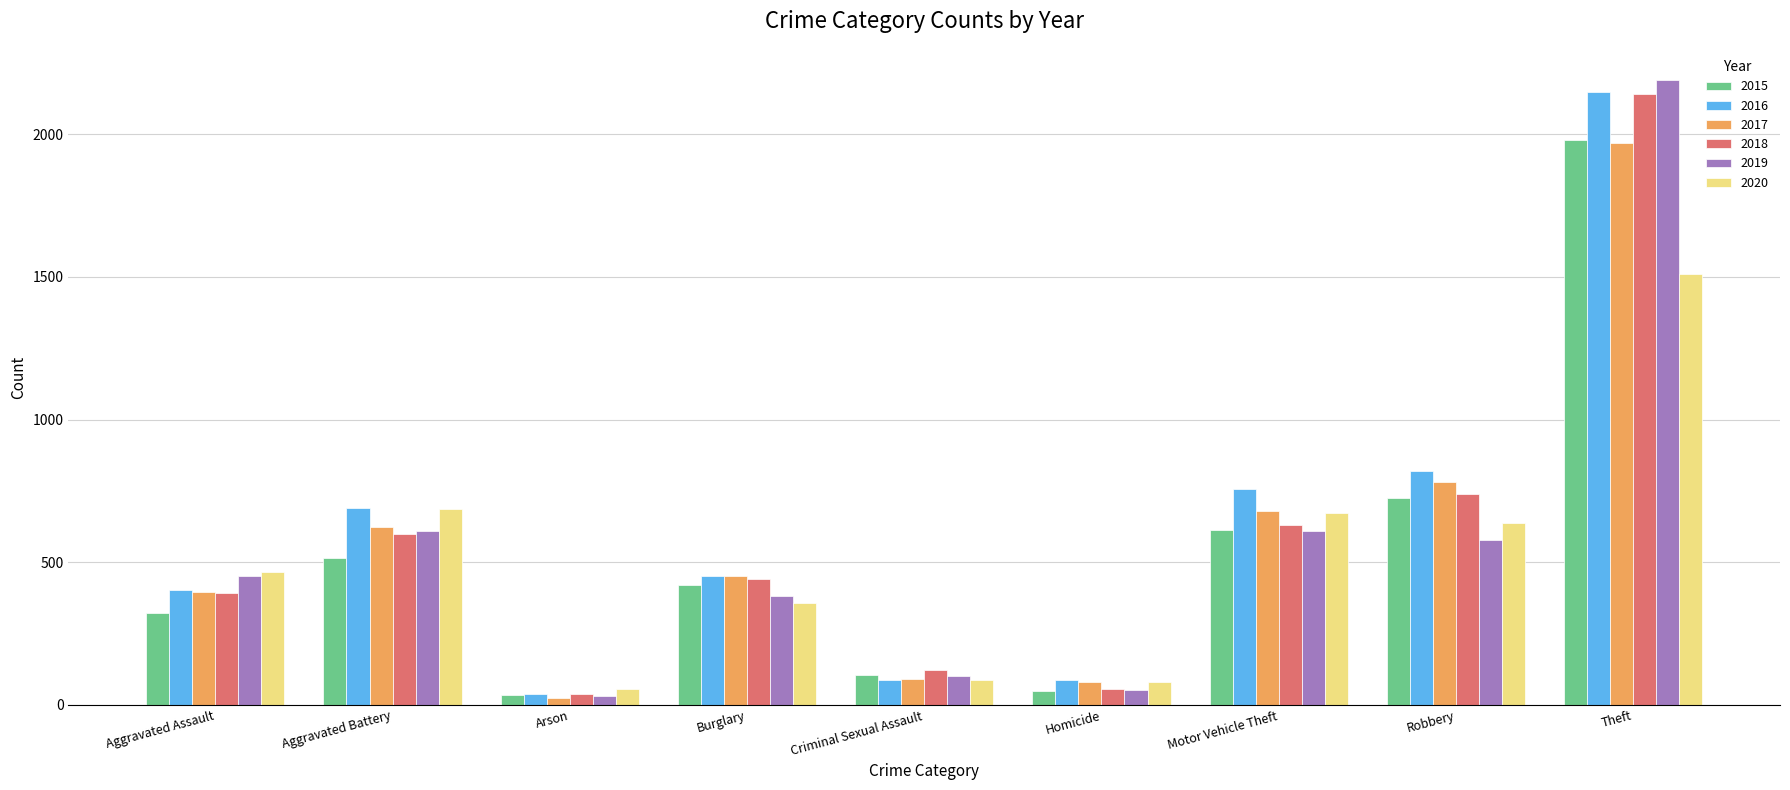

What is the difference between the 2018 values at Burglary and Theft?

1697